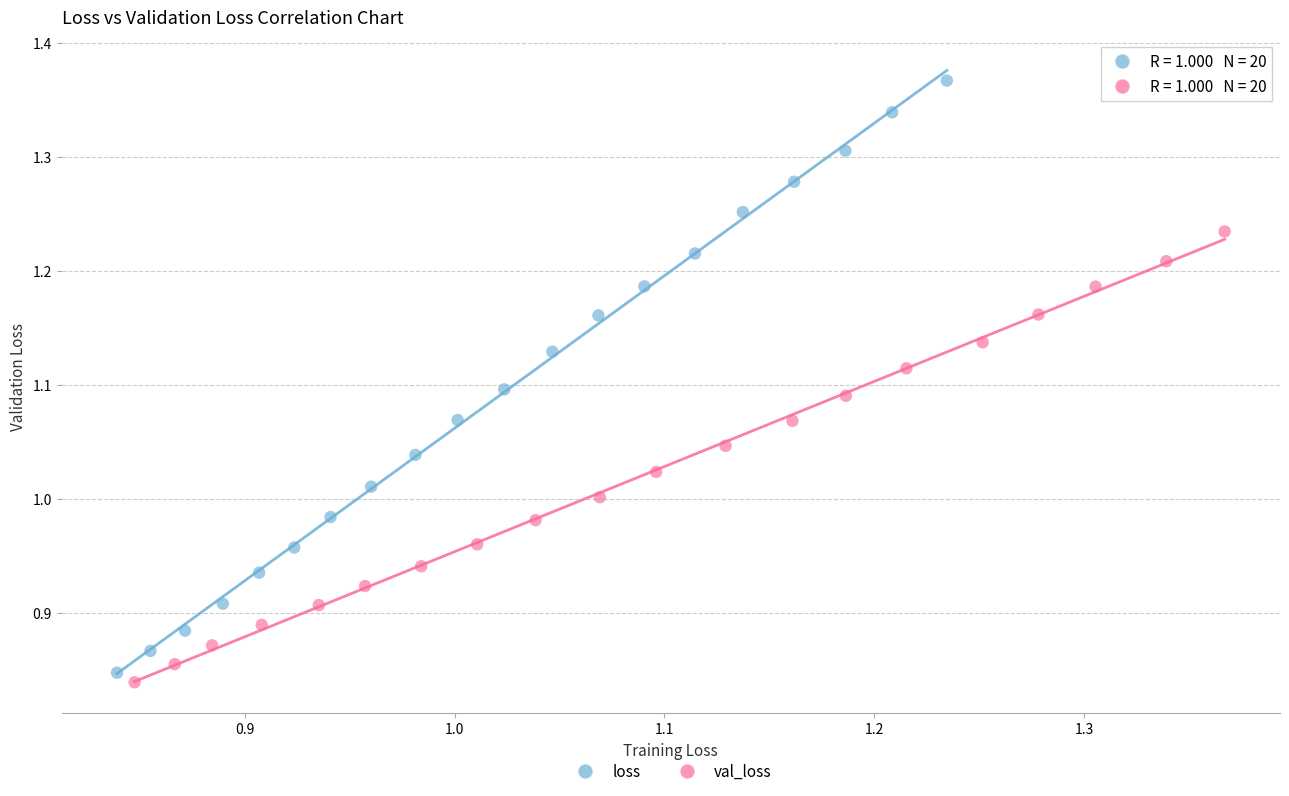

Which series has the widest spread of Y values?

loss